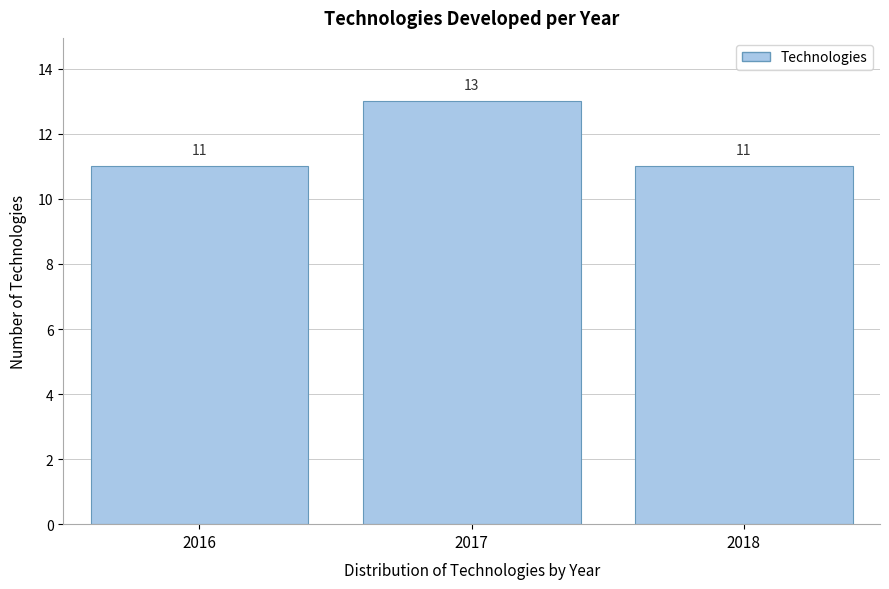

Reading left to right, what are all the values shown in this chart?

2016=11	2017=13	2018=11